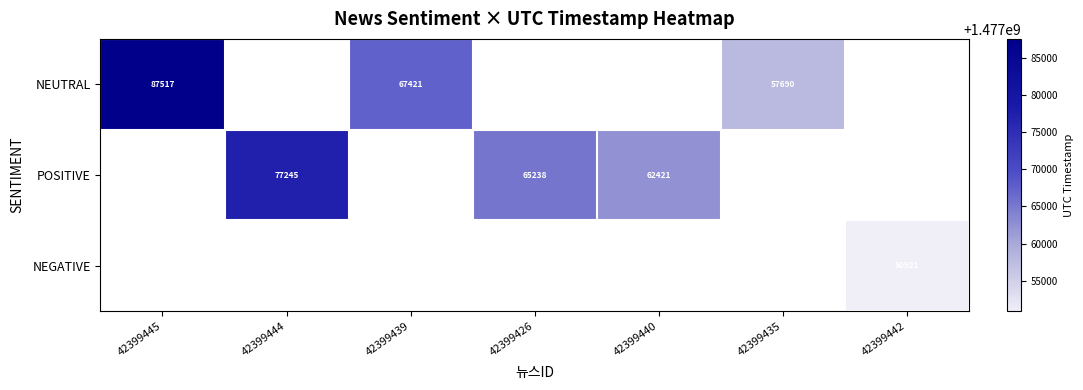

True or false: POSITIVE has a value of 25029 at 42399426.

False